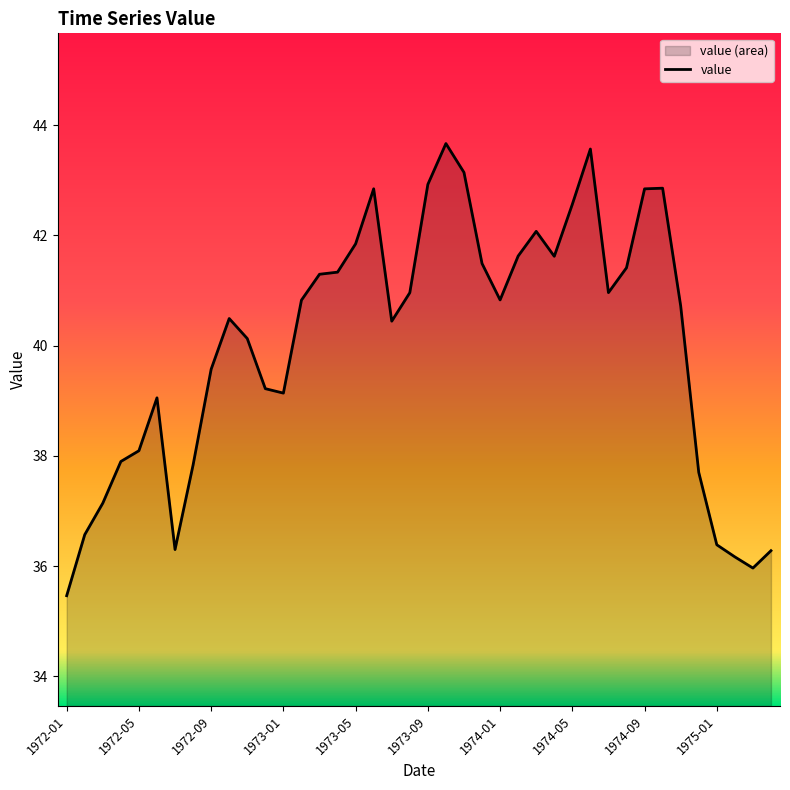

List the labels in order of value, largest first.

1973-10, 1974-06, 1973-11, 1973-09, 1974-10, 1973-06, 1974-09, 1974-05, 1974-03, 1973-05, 1974-02, 1974-04, 1973-12, 1974-08, 1973-04, 1973-03, 1974-07, 1973-08, 1974-01, 1973-02, 1974-11, 1972-10, 1973-07, 1972-11, 1972-09, 1972-12, 1973-01, 1972-06, 1972-05, 1972-04, 1972-08, 1974-12, 1972-03, 1972-02, 1975-01, 1972-07, 1975-04, 1975-02, 1975-03, 1972-01